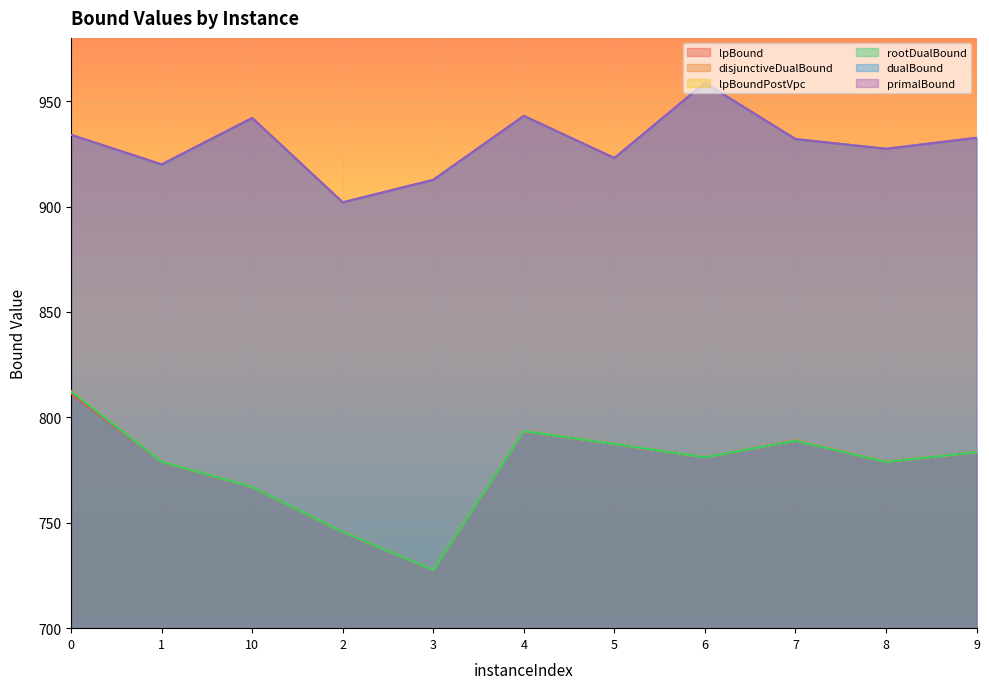

True or false: lpBoundPostVpc and disjunctiveDualBound cross at least once.

False